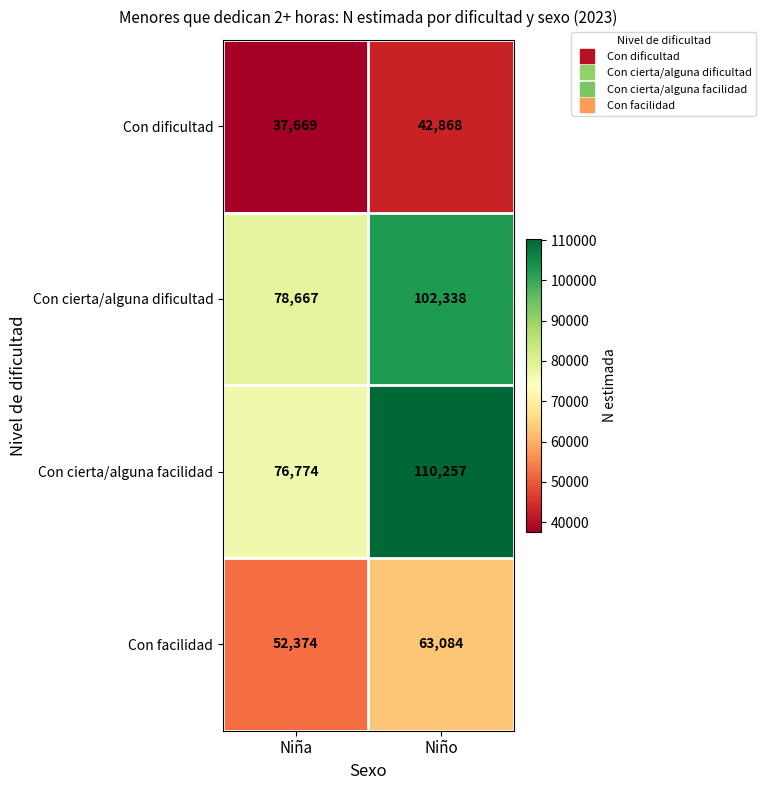

What is the approximate value of Con dificultad at Niño, to the nearest 10?

42870